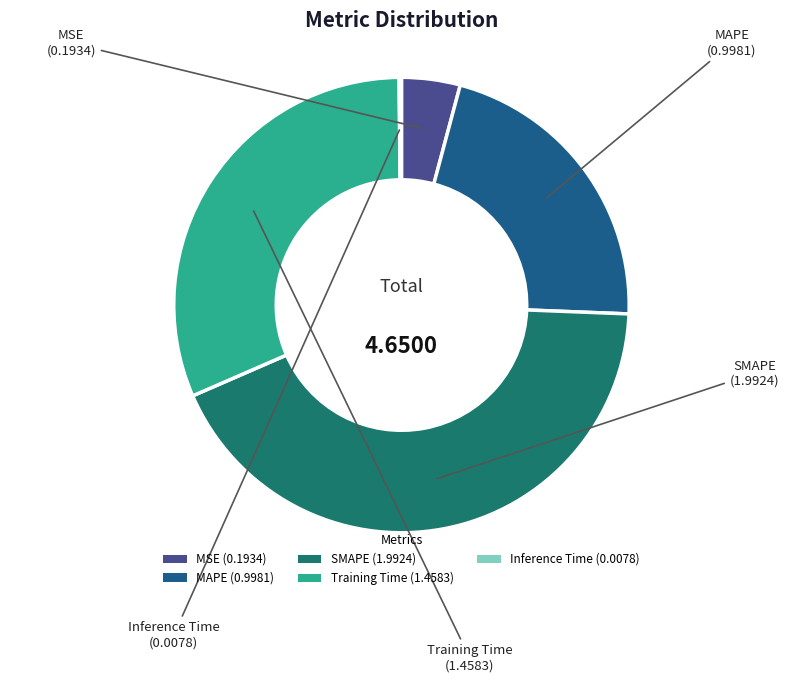

Between MAPE (0.9981) and Training Time (1.4583), which is larger?

Training Time (1.4583)